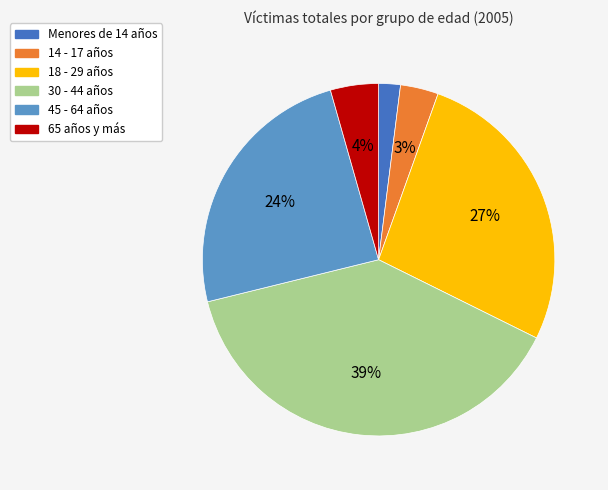

Is 45 - 64 años the majority of the pie?

No